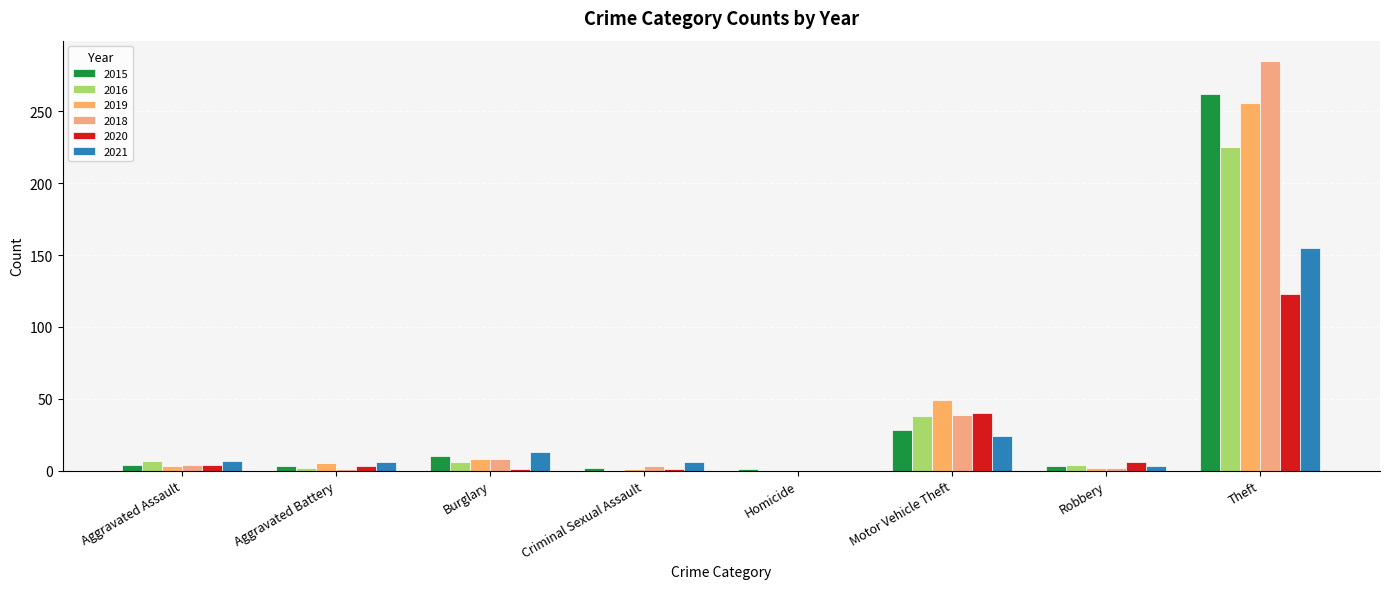

Which series has the largest total across all categories?

2018